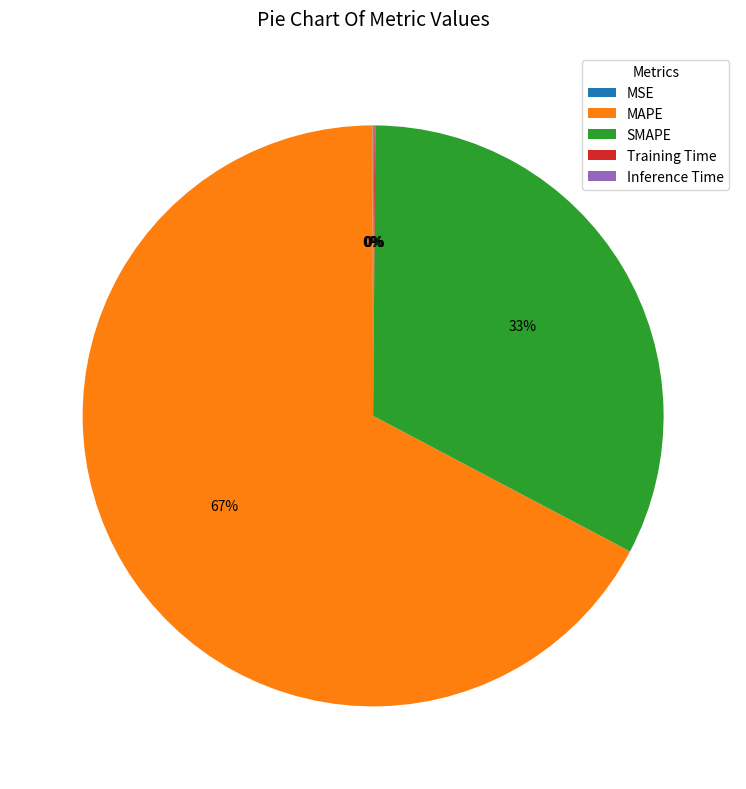

Which slice represents more than half of the pie?

MAPE